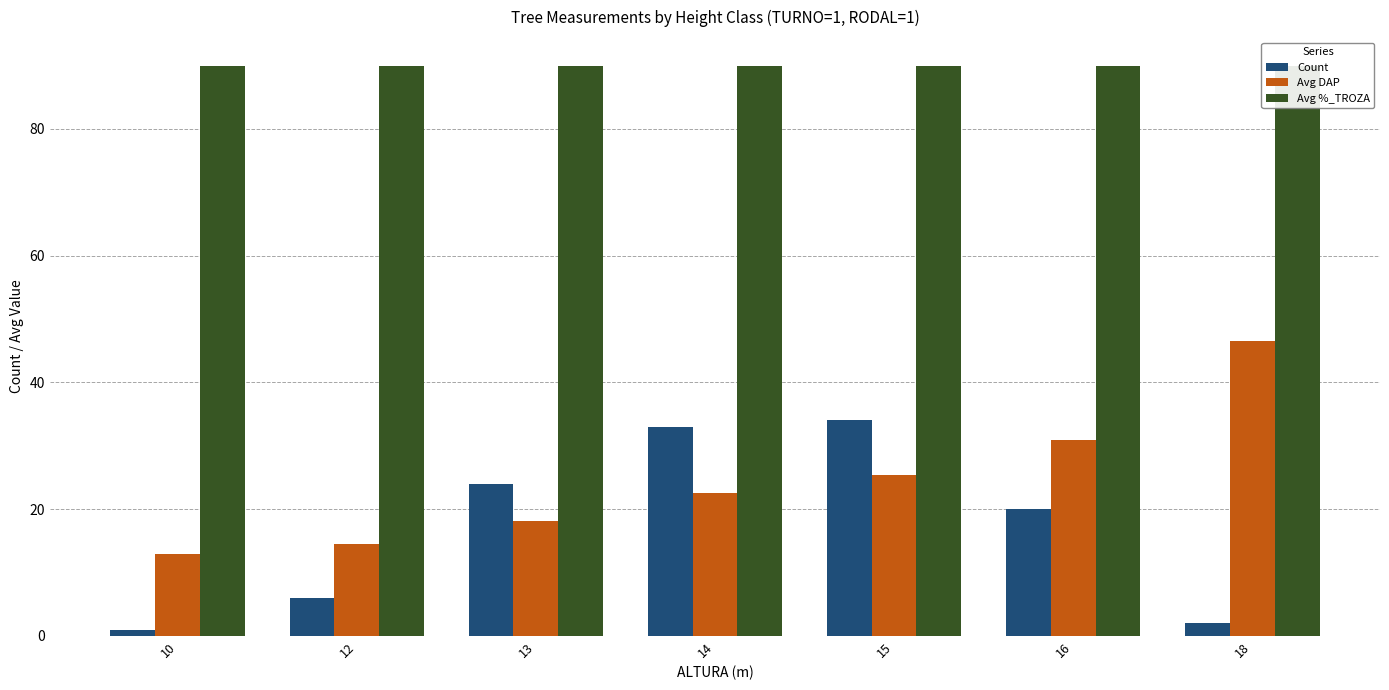

What is the value of the Avg %_TROZA bar at the 6th from the left?

90.0